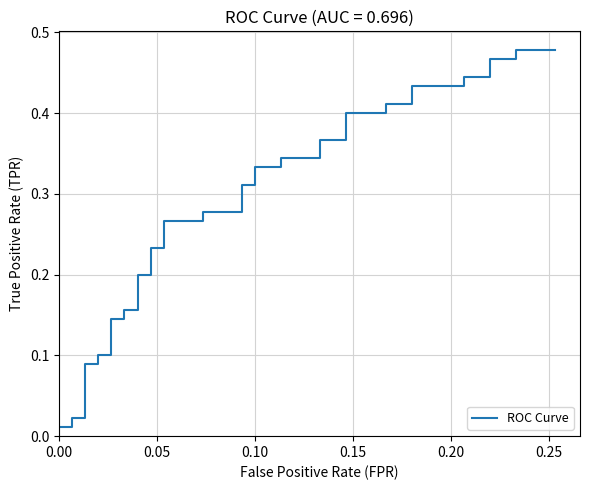

Does the chart display data point markers on the line(s)?

No